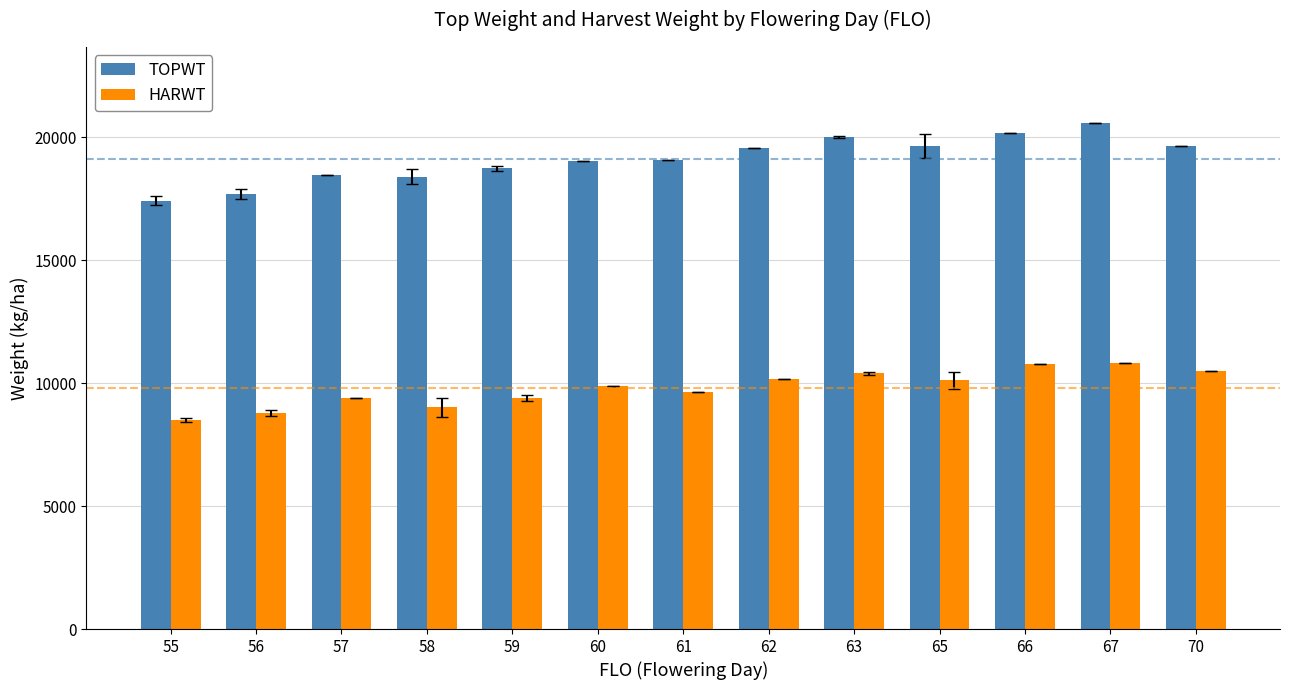

What is the spread (max minus min) of values at 61?

9425.0